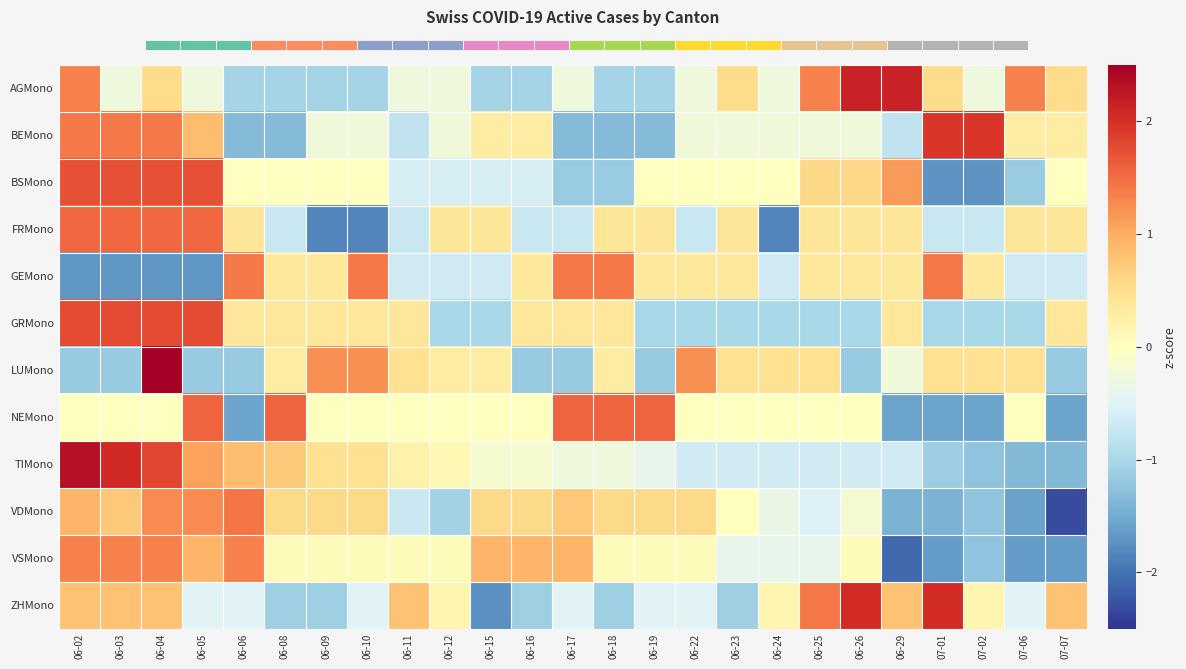

Reading right to left, what are all the values shown in this chart?

AGMono: 07-07=0.5	07-06=1.3	07-02=-0.3	07-01=0.5	06-29=2.1	06-26=2.1	06-25=1.3	06-24=-0.3	06-23=0.5	06-22=-0.3	06-19=-1.1	06-18=-1.1	06-17=-0.3	06-16=-1.1	06-15=-1.1	06-12=-0.3	06-11=-0.3	06-10=-1.1	06-09=-1.1	06-08=-1.1	06-06=-1.1	06-05=-0.3	06-04=0.5	06-03=-0.3	06-02=1.3
BEMono: 07-07=0.3	07-06=0.3	07-02=1.9	07-01=1.9	06-29=-0.8	06-26=-0.2	06-25=-0.2	06-24=-0.2	06-23=-0.2	06-22=-0.2	06-19=-1.3	06-18=-1.3	06-17=-1.3	06-16=0.3	06-15=0.3	06-12=-0.2	06-11=-0.8	06-10=-0.2	06-09=-0.2	06-08=-1.3	06-06=-1.3	06-05=0.9	06-04=1.4	06-03=1.4	06-02=1.4
BSMono: 07-07=0.0	07-06=-1.1	07-02=-1.7	07-01=-1.7	06-29=1.1	06-26=0.6	06-25=0.6	06-24=0.0	06-23=0.0	06-22=0.0	06-19=0.0	06-18=-1.1	06-17=-1.1	06-16=-0.6	06-15=-0.6	06-12=-0.6	06-11=-0.6	06-10=0.0	06-09=0.0	06-08=0.0	06-06=0.0	06-05=1.7	06-04=1.7	06-03=1.7	06-02=1.7
FRMono: 07-07=0.4	07-06=0.4	07-02=-0.7	07-01=-0.7	06-29=0.4	06-26=0.4	06-25=0.4	06-24=-1.8	06-23=0.4	06-22=-0.7	06-19=0.4	06-18=0.4	06-17=-0.7	06-16=-0.7	06-15=0.4	06-12=0.4	06-11=-0.7	06-10=-1.8	06-09=-1.8	06-08=-0.7	06-06=0.4	06-05=1.5	06-04=1.5	06-03=1.5	06-02=1.5
GEMono: 07-07=-0.7	07-06=-0.7	07-02=0.4	07-01=1.4	06-29=0.4	06-26=0.4	06-25=0.4	06-24=-0.7	06-23=0.4	06-22=0.4	06-19=0.4	06-18=1.4	06-17=1.4	06-16=0.4	06-15=-0.7	06-12=-0.7	06-11=-0.7	06-10=1.4	06-09=0.4	06-08=0.4	06-06=1.4	06-05=-1.7	06-04=-1.7	06-03=-1.7	06-02=-1.7
GRMono: 07-07=0.4	07-06=-1.0	07-02=-1.0	07-01=-1.0	06-29=0.4	06-26=-1.0	06-25=-1.0	06-24=-1.0	06-23=-1.0	06-22=-1.0	06-19=-1.0	06-18=0.4	06-17=0.4	06-16=0.4	06-15=-1.0	06-12=-1.0	06-11=0.4	06-10=0.4	06-09=0.4	06-08=0.4	06-06=0.4	06-05=1.8	06-04=1.8	06-03=1.8	06-02=1.8
LUMono: 07-07=-1.2	07-06=0.5	07-02=0.5	07-01=0.5	06-29=-0.2	06-26=-1.2	06-25=0.5	06-24=0.5	06-23=0.5	06-22=1.2	06-19=-1.2	06-18=0.3	06-17=-1.2	06-16=-1.2	06-15=0.3	06-12=0.3	06-11=0.5	06-10=1.2	06-09=1.2	06-08=0.3	06-06=-1.2	06-05=-1.2	06-04=2.5	06-03=-1.2	06-02=-1.2
NEMono: 07-07=-1.6	07-06=0.0	07-02=-1.6	07-01=-1.6	06-29=-1.6	06-26=0.0	06-25=0.0	06-24=0.0	06-23=0.0	06-22=0.0	06-19=1.6	06-18=1.6	06-17=1.6	06-16=0.0	06-15=0.0	06-12=0.0	06-11=0.0	06-10=0.0	06-09=0.0	06-08=1.6	06-06=-1.6	06-05=1.6	06-04=0.0	06-03=0.0	06-02=0.0
TIMono: 07-07=-1.4	07-06=-1.4	07-02=-1.2	07-01=-1.1	06-29=-0.6	06-26=-0.6	06-25=-0.6	06-24=-0.6	06-23=-0.6	06-22=-0.6	06-19=-0.4	06-18=-0.3	06-17=-0.3	06-16=-0.1	06-15=-0.1	06-12=0.1	06-11=0.2	06-10=0.5	06-09=0.5	06-08=0.7	06-06=0.8	06-05=1.1	06-04=1.8	06-03=2.1	06-02=2.3
VDMono: 07-07=-2.3	07-06=-1.6	07-02=-1.2	07-01=-1.4	06-29=-1.4	06-26=-0.2	06-25=-0.5	06-24=-0.3	06-23=0.0	06-22=0.6	06-19=0.6	06-18=0.6	06-17=0.7	06-16=0.6	06-15=0.6	06-12=-1.1	06-11=-0.7	06-10=0.6	06-09=0.6	06-08=0.6	06-06=1.4	06-05=1.3	06-04=1.3	06-03=0.7	06-02=0.9
VSMono: 07-07=-1.7	07-06=-1.7	07-02=-1.2	07-01=-1.7	06-29=-2.1	06-26=0.1	06-25=-0.4	06-24=-0.4	06-23=-0.4	06-22=0.1	06-19=0.1	06-18=0.1	06-17=0.9	06-16=0.9	06-15=0.9	06-12=0.1	06-11=0.1	06-10=0.1	06-09=0.1	06-08=0.1	06-06=1.3	06-05=0.9	06-04=1.3	06-03=1.3	06-02=1.3
ZHMono: 07-07=0.8	07-06=-0.5	07-02=0.2	07-01=2.0	06-29=0.8	06-26=2.0	06-25=1.4	06-24=0.2	06-23=-1.1	06-22=-0.5	06-19=-0.5	06-18=-1.1	06-17=-0.5	06-16=-1.1	06-15=-1.7	06-12=0.2	06-11=0.8	06-10=-0.5	06-09=-1.1	06-08=-1.1	06-06=-0.5	06-05=-0.5	06-04=0.8	06-03=0.8	06-02=0.8